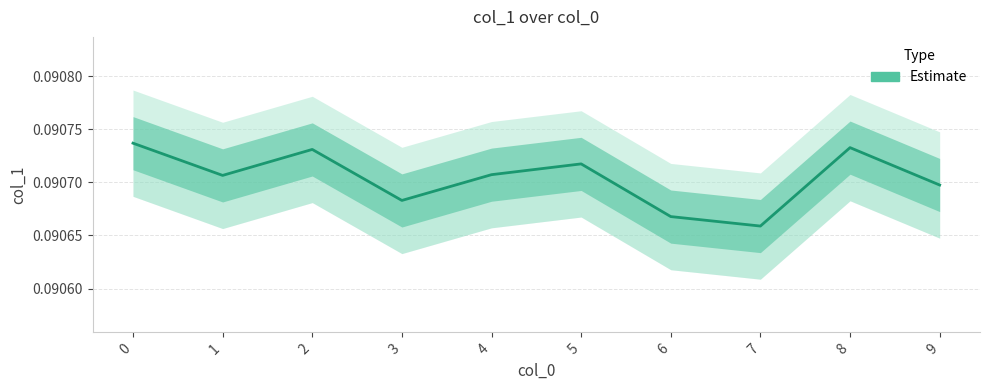

What is the sum of all values?

0.9